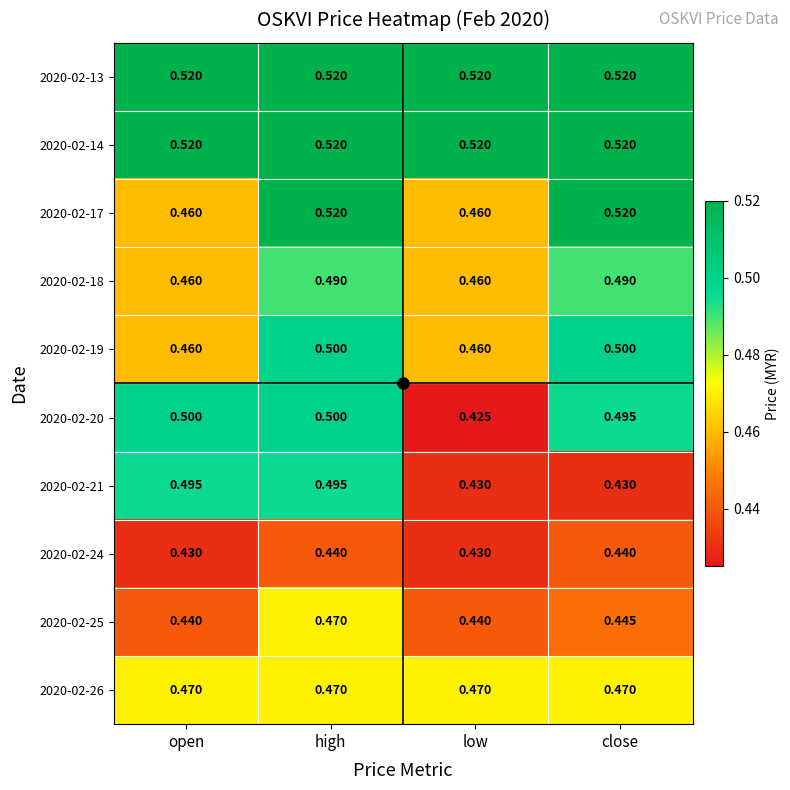

Is the value of 2020-02-20 at open greater than the value of 2020-02-17 at low?

Yes